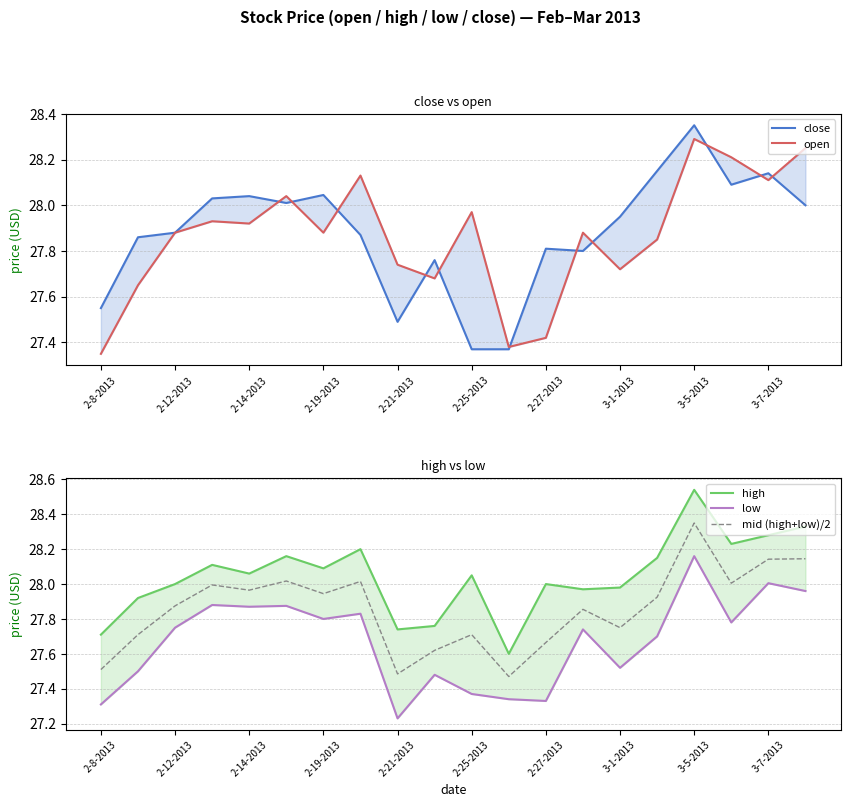

Which series has the largest range (max minus min)?

close